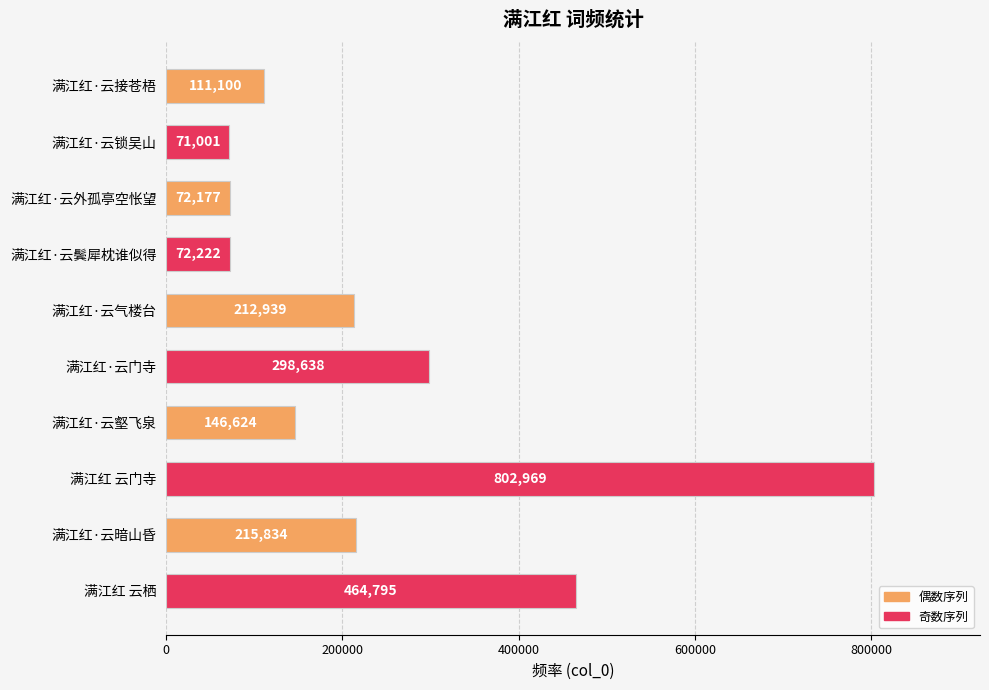

What is the change in value from 满江红·云外孤亭空怅望 to 满江红·云门寺?

+226461